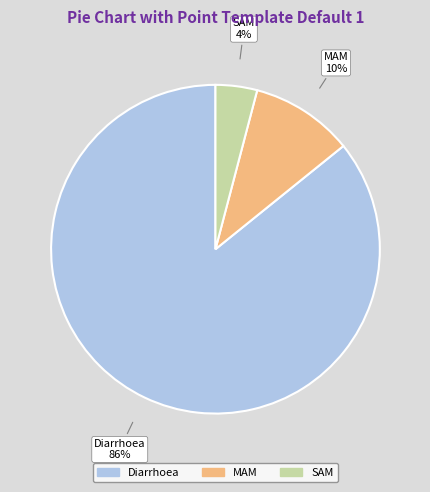

To the nearest percent, what percentage of the pie is SAM?

4%